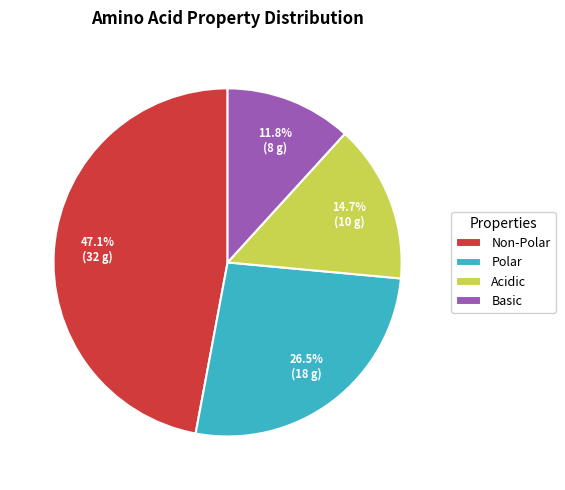

Which category has the biggest portion of the pie?

Non-Polar